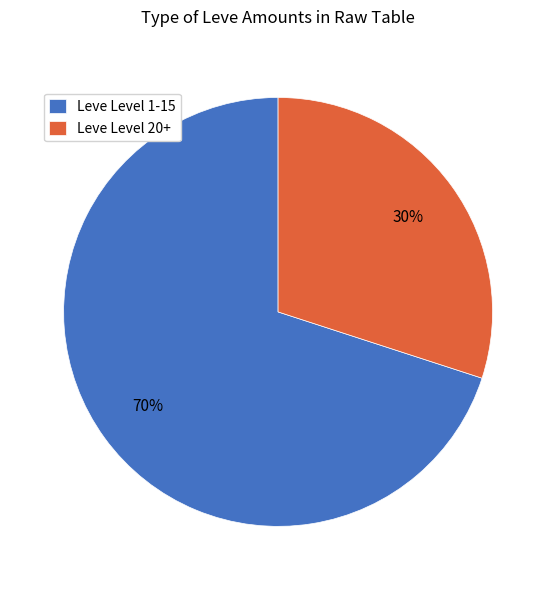

Combined, do Leve Level 1-15 and Leve Level 20+ account for over 50%?

Yes